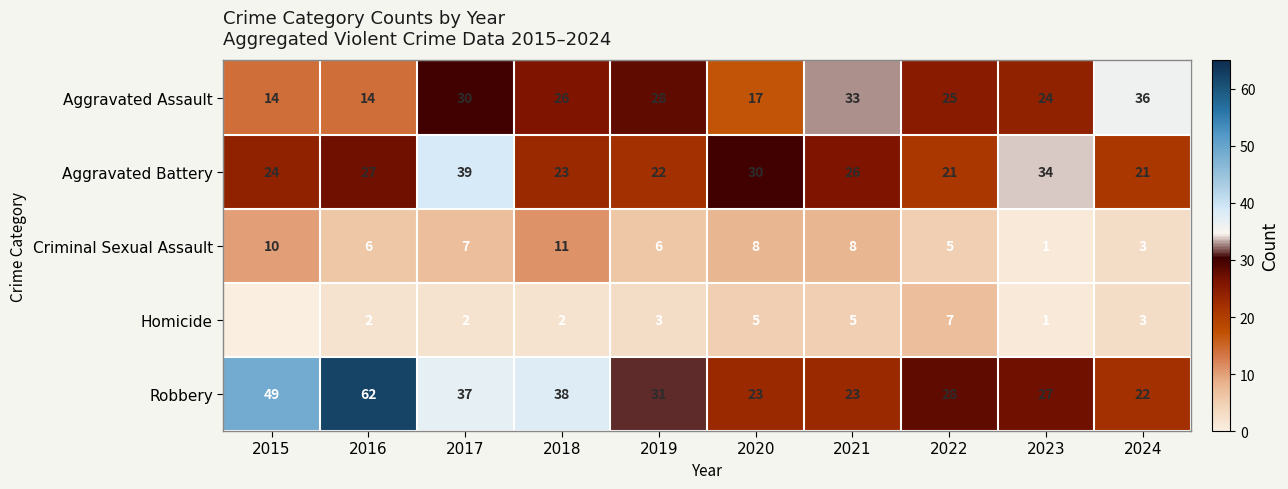

Where is Aggravated Assault nearest to the value 25?

2022